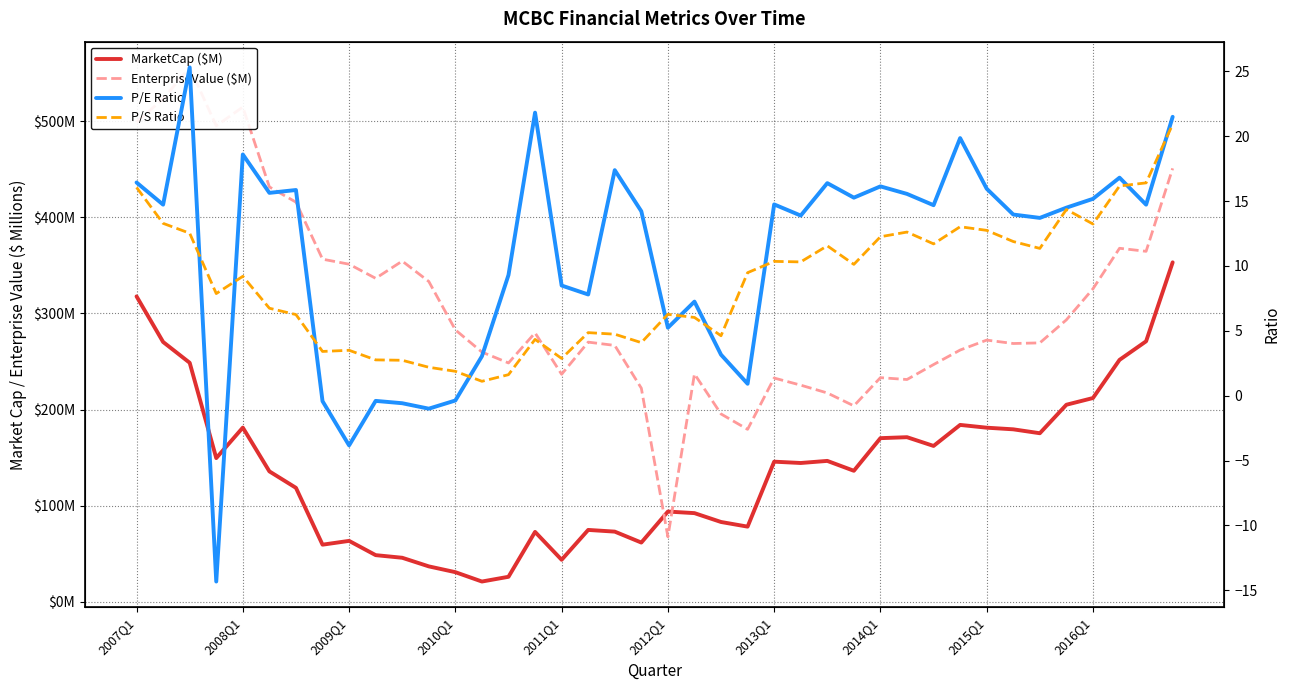

Does the chart have visible grid lines?

Yes